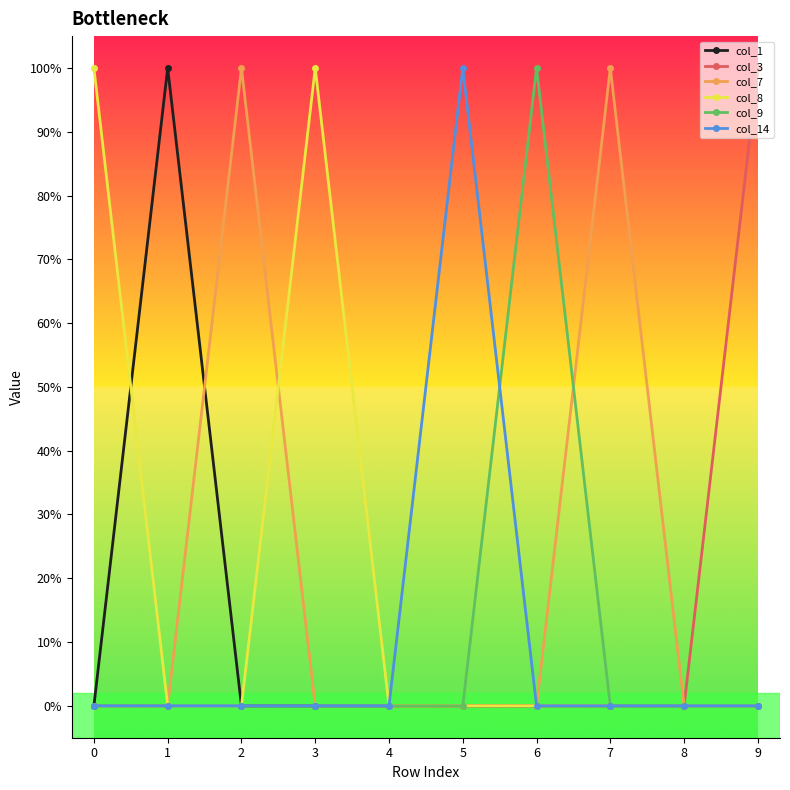

Is this an area chart (filled region under the line)?

No